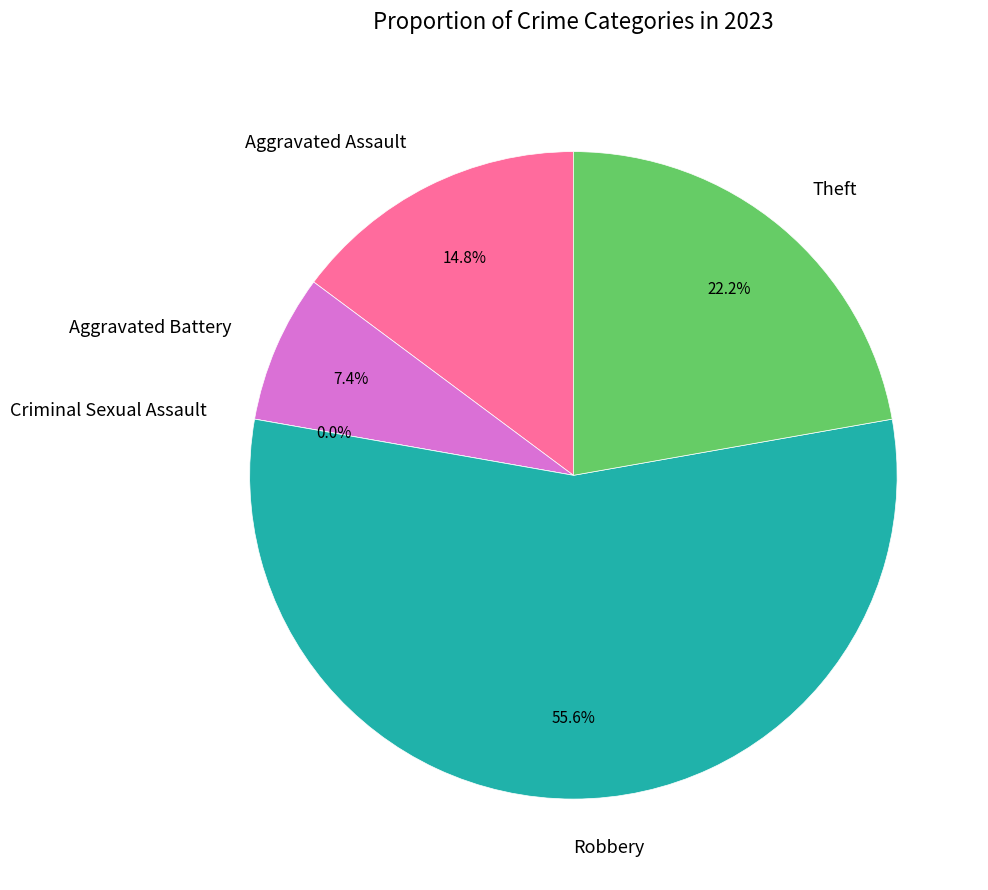

What is the change in value from Aggravated Battery to Criminal Sexual Assault?

-2